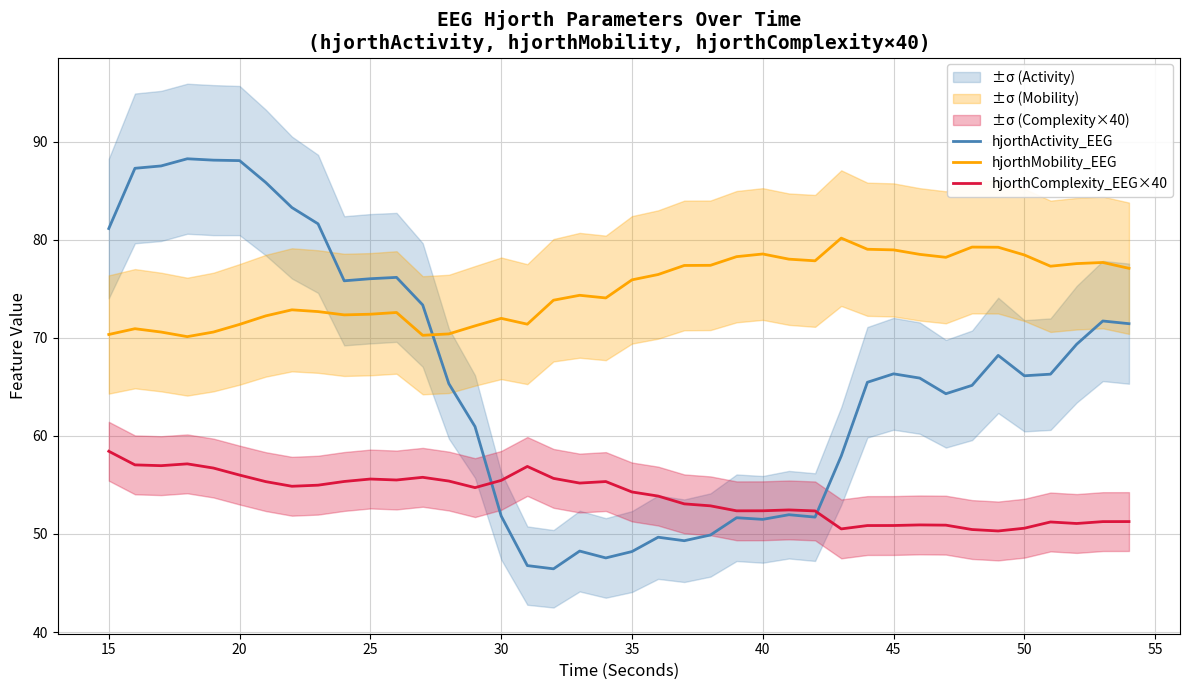

What is the highest value of the hjorthMobility_EEG series?

80.2